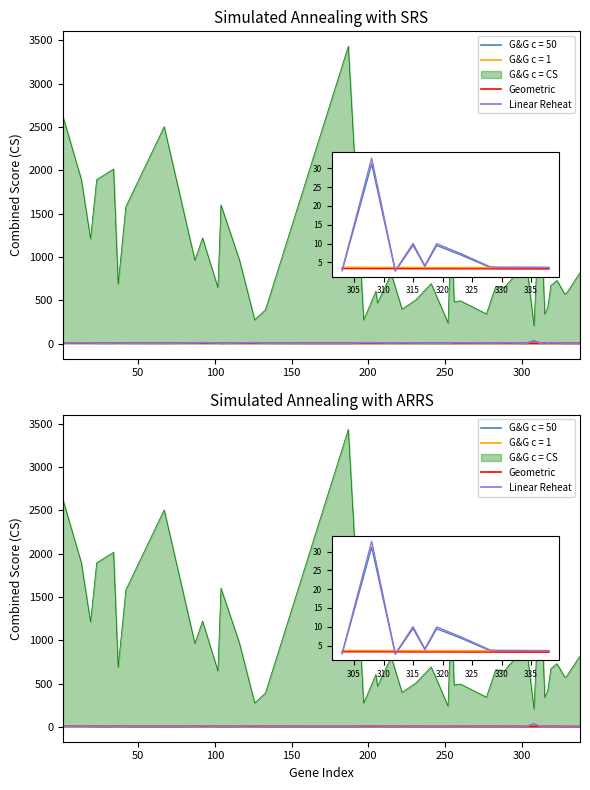

Does the chart display data point markers on the line(s)?

No